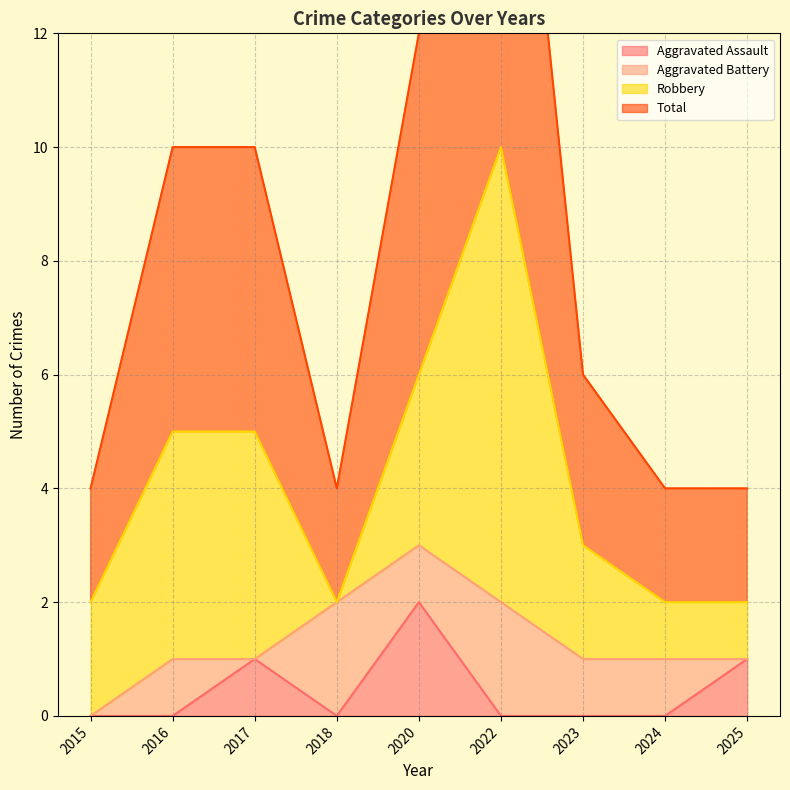

True or false: Aggravated Assault and Total cross at least once.

False